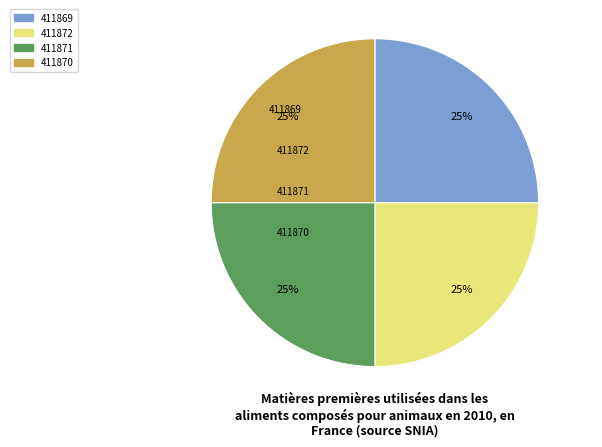

Which category has the biggest portion of the pie?

411872